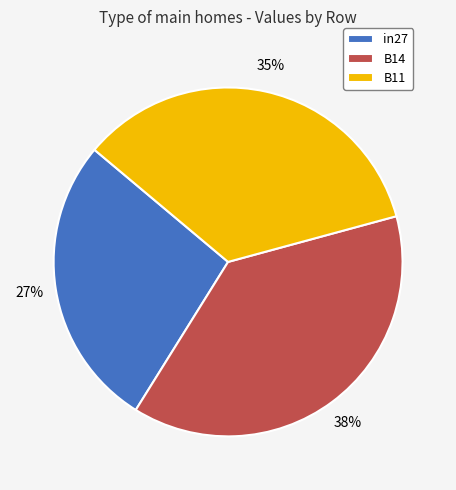

To the nearest percent, what is the combined percentage of B11 and in27?

62%